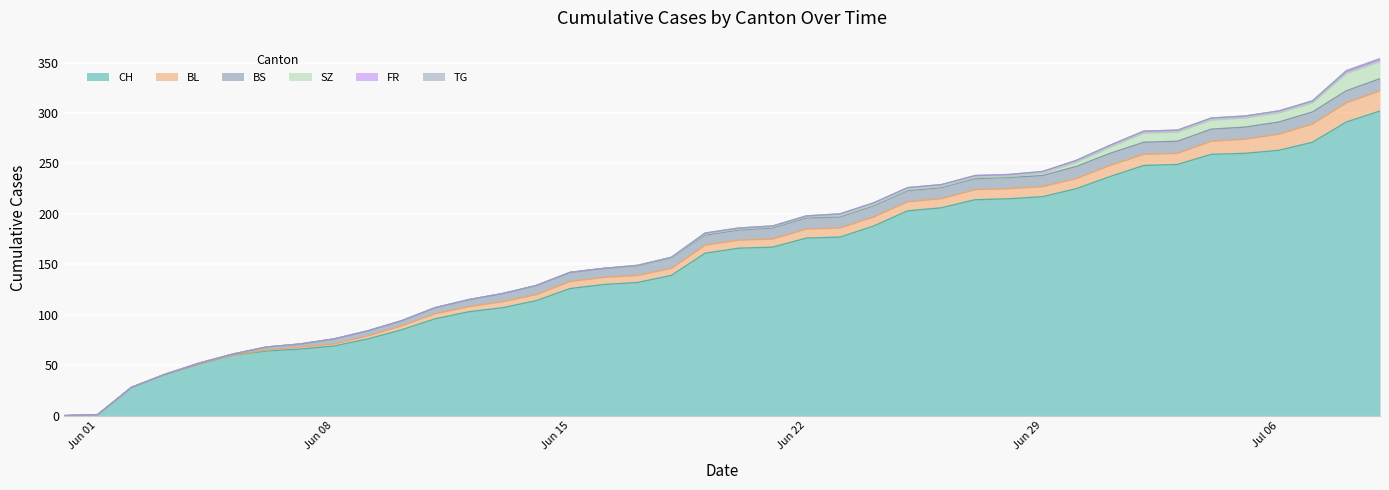

How many TG values are between 0 and 1?

40